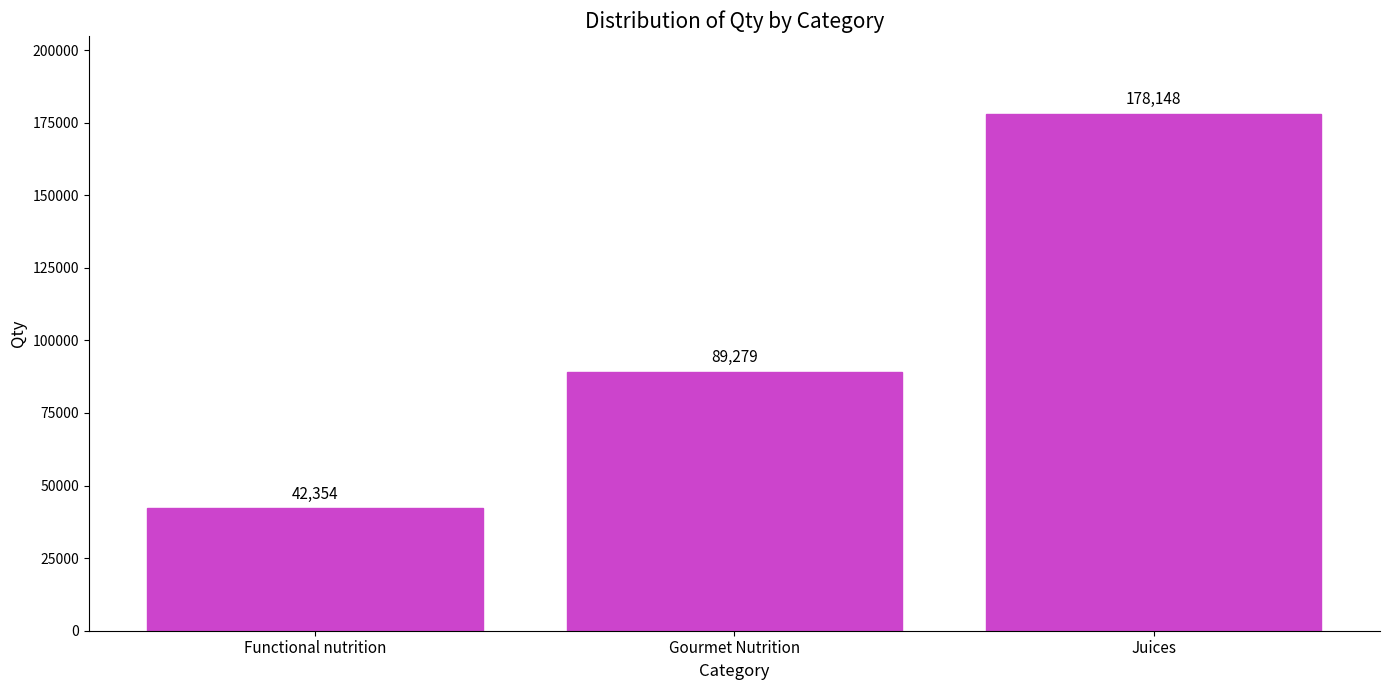

Reading right to left, list all the values displayed in this chart.

Juices=178148	Gourmet Nutrition=89279	Functional nutrition=42354